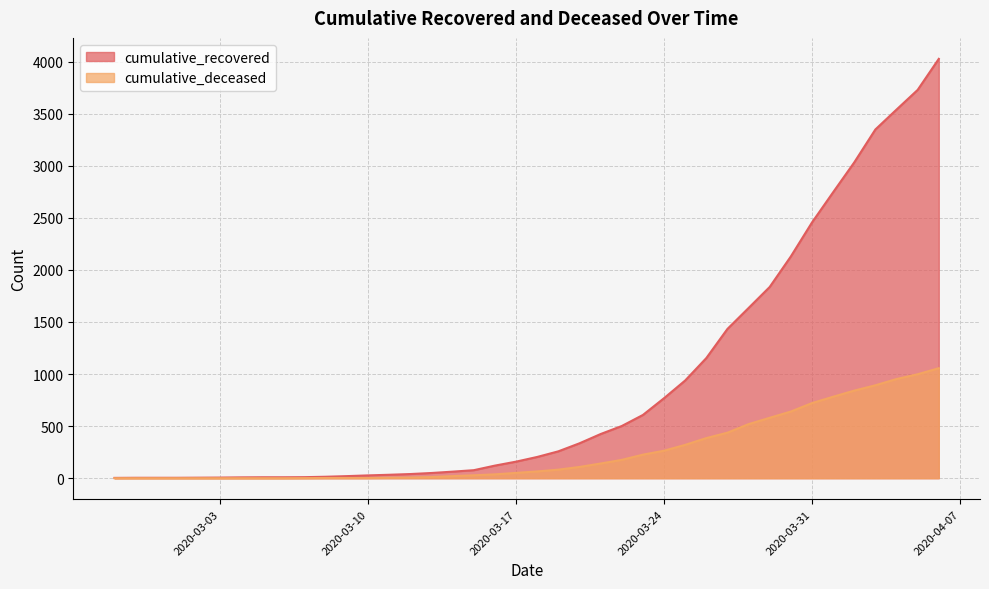

Rank the categories by cumulative_recovered value from lowest to highest.

2020-02-27, 2020-02-28, 2020-02-29, 2020-03-01, 2020-03-02, 2020-03-03, 2020-03-04, 2020-03-05, 2020-03-06, 2020-03-07, 2020-03-08, 2020-03-09, 2020-03-10, 2020-03-11, 2020-03-12, 2020-03-13, 2020-03-14, 2020-03-15, 2020-03-16, 2020-03-17, 2020-03-18, 2020-03-19, 2020-03-20, 2020-03-21, 2020-03-22, 2020-03-23, 2020-03-24, 2020-03-25, 2020-03-26, 2020-03-27, 2020-03-28, 2020-03-29, 2020-03-30, 2020-03-31, 2020-04-01, 2020-04-02, 2020-04-03, 2020-04-04, 2020-04-05, 2020-04-06